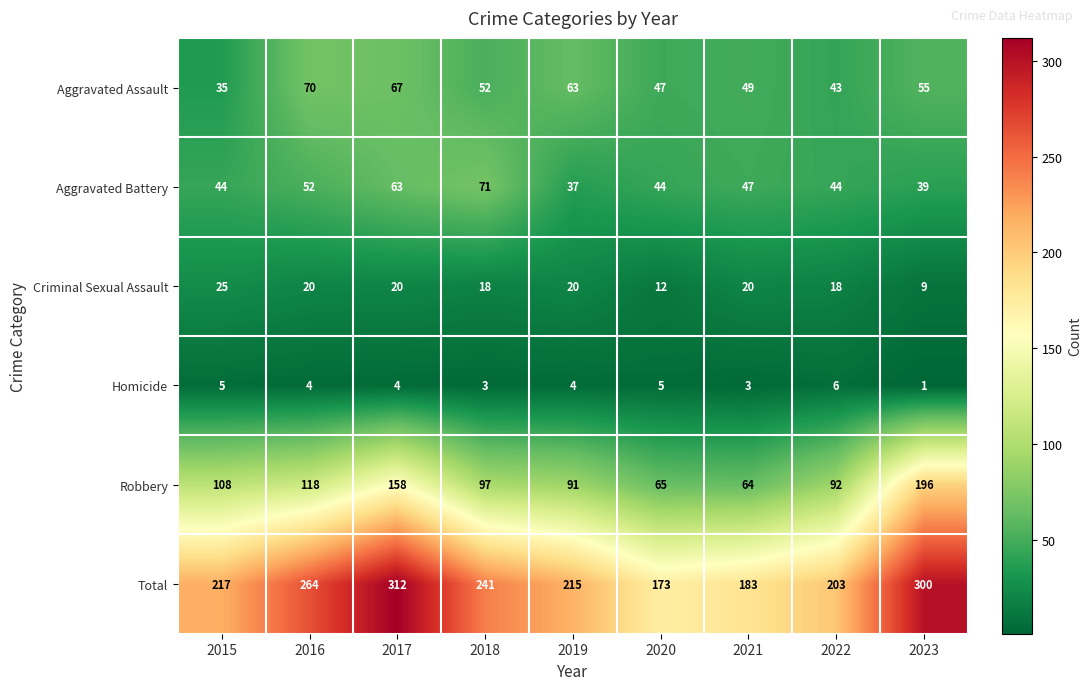

Count the number of data series in this chart.

6